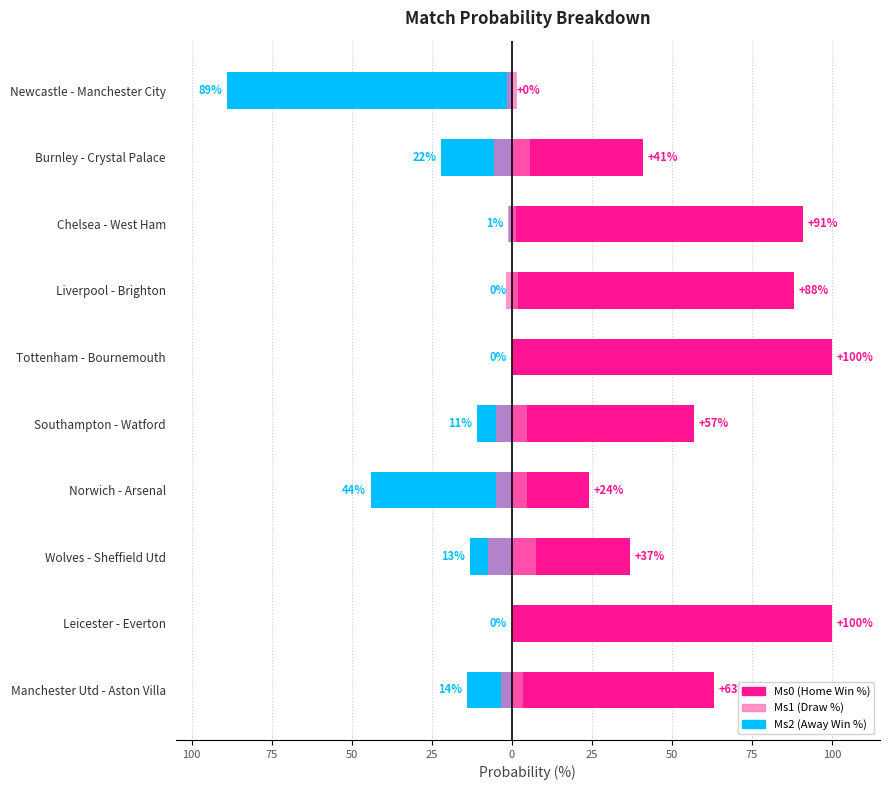

How many values in Ms1 (Draw %) are above zero?

8